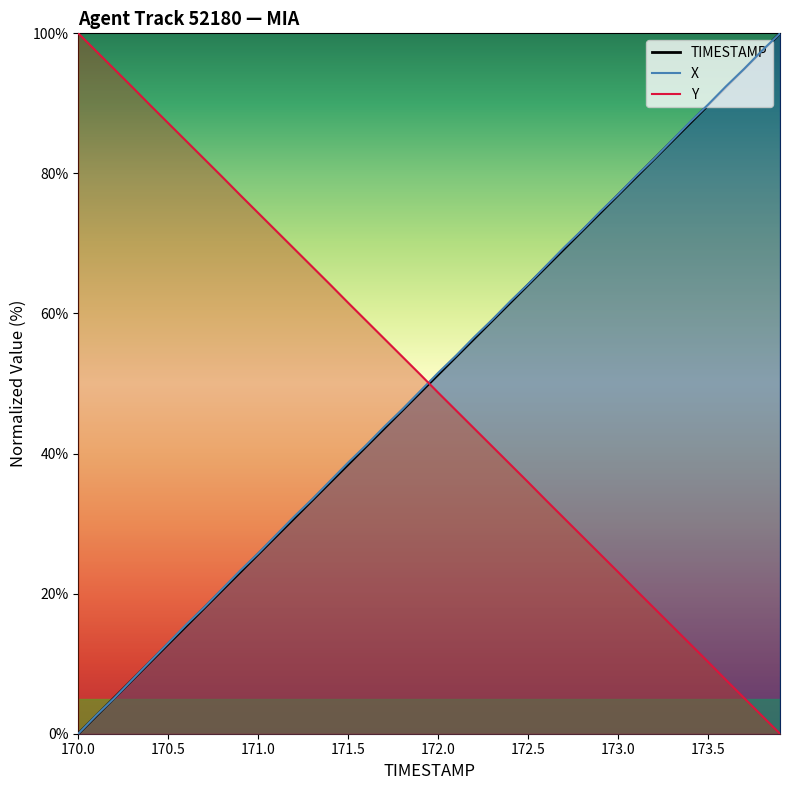

What are all the series names shown in the legend?

TIMESTAMP, X, Y